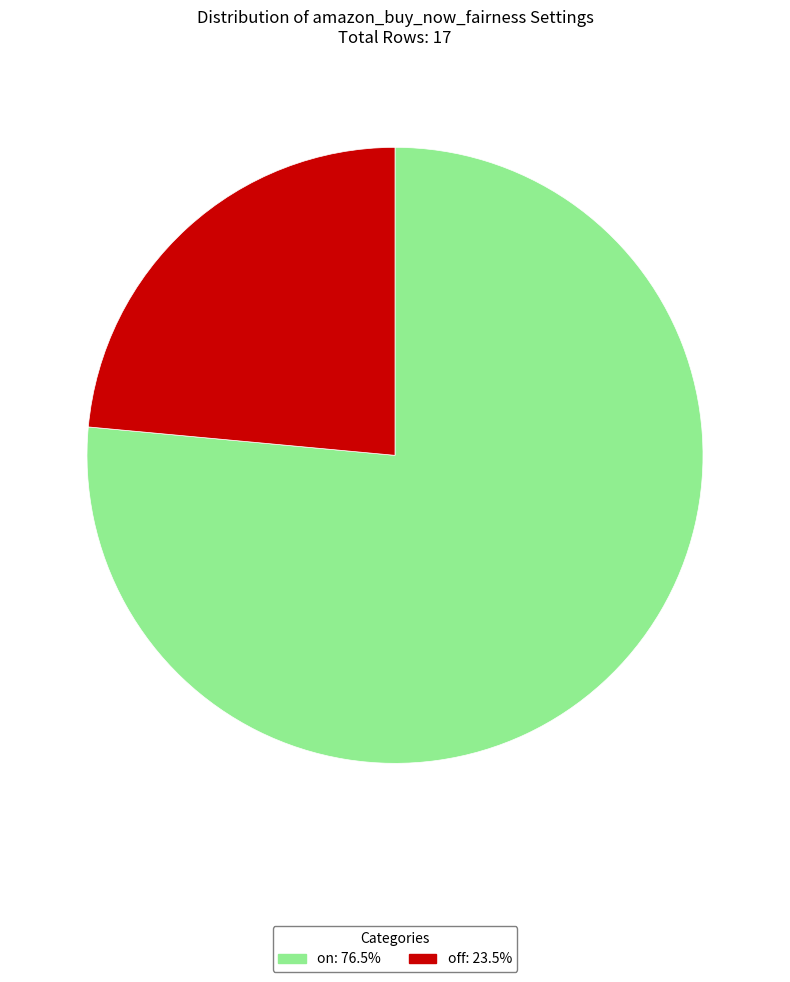

Rank the categories by value from lowest to highest.

off, on